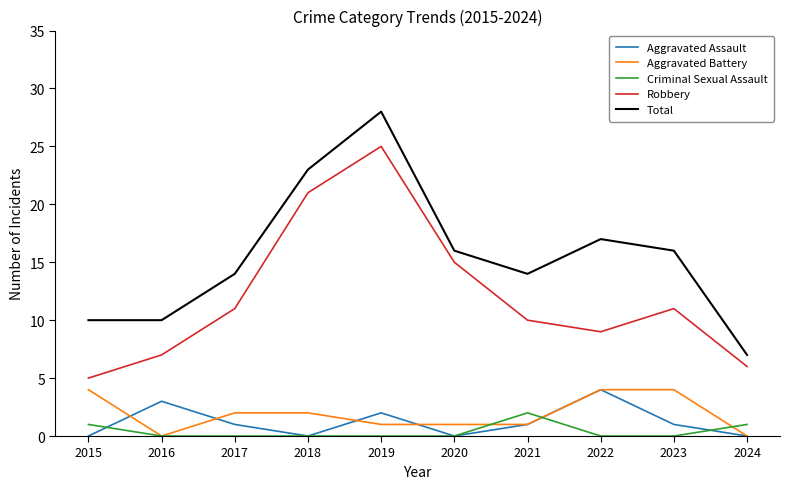

What is the maximum value shown in the chart?

28